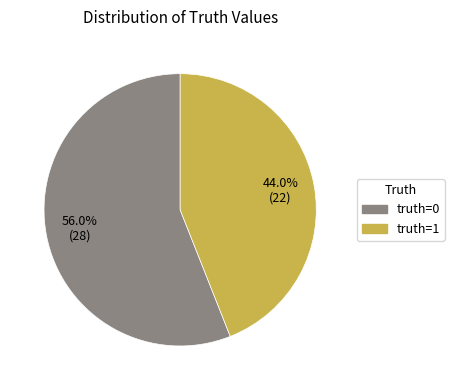

The truth=1 slice represents 44% of the pie. True or false?

True